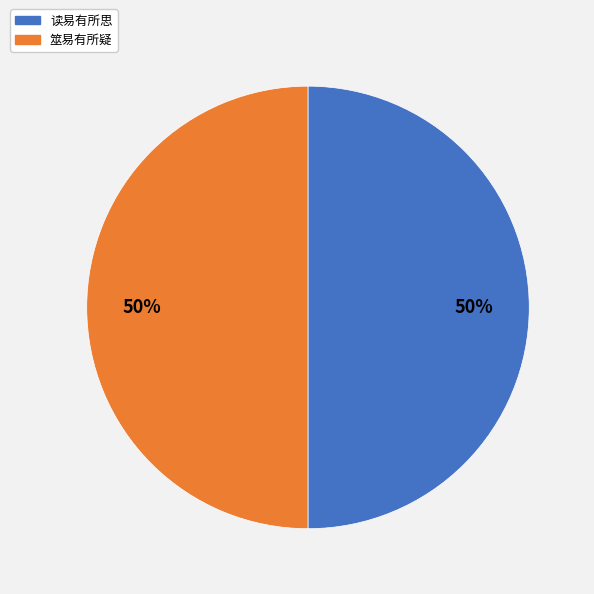

What percentage is the 筮易有所疑 slice, to the nearest percent?

50%